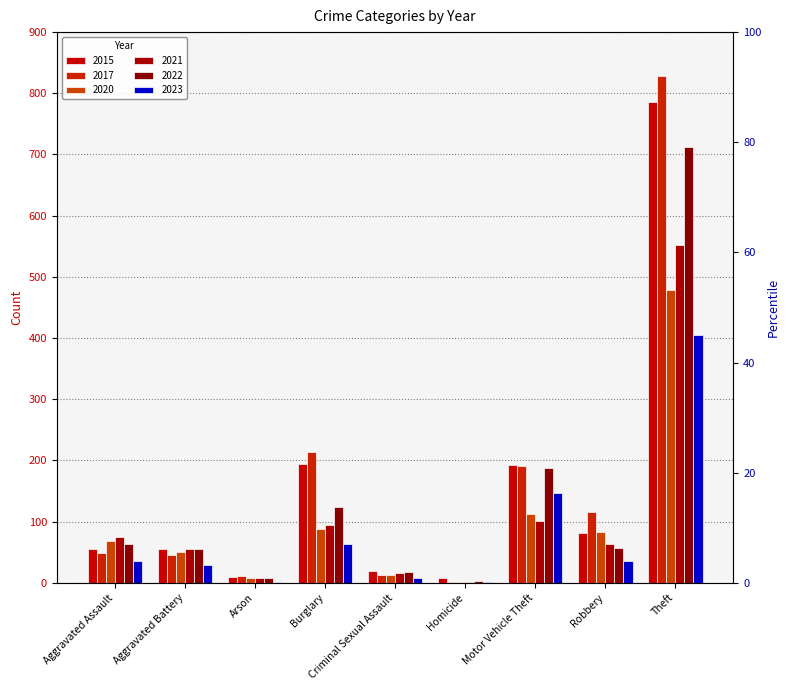

At which category is the sum across all series the highest?

Theft